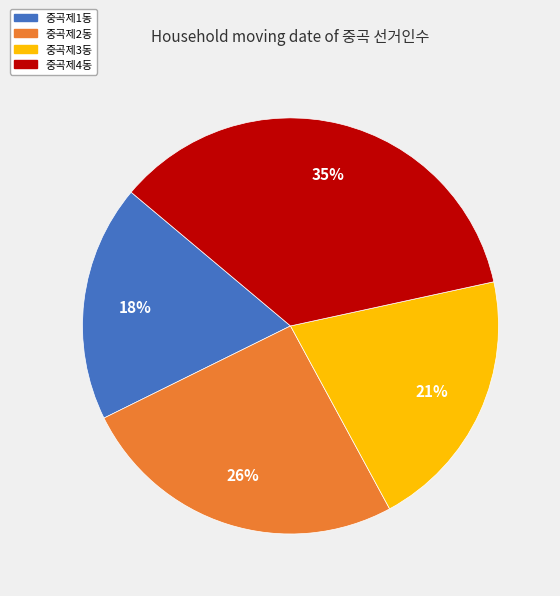

What is the smallest slice in the pie chart?

중곡제1동